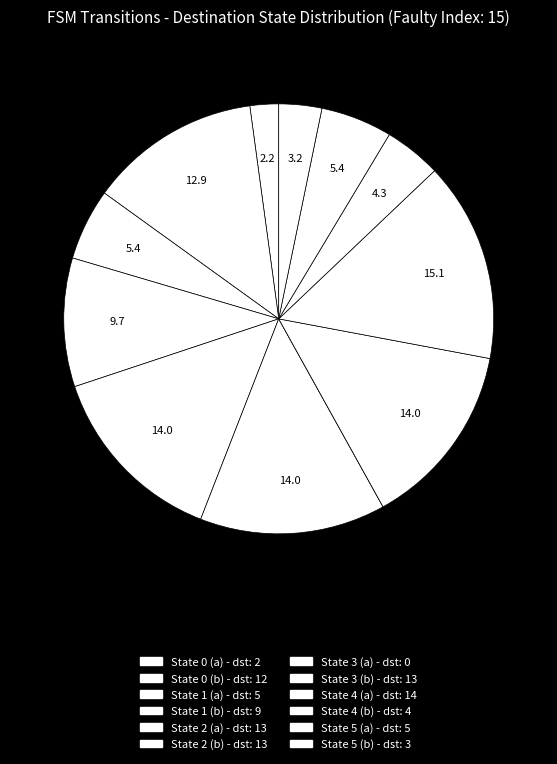

Is there a majority slice in this chart?

No